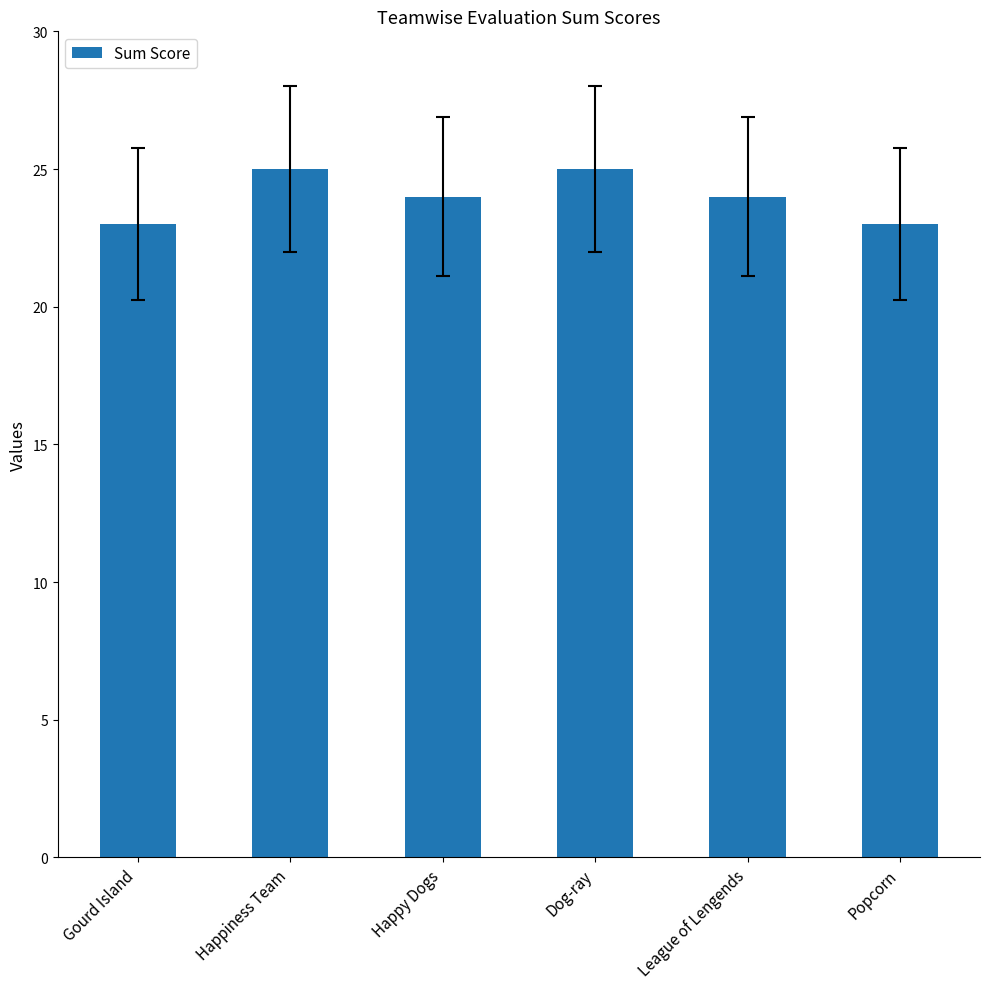

How many categories are shown in the chart?

6